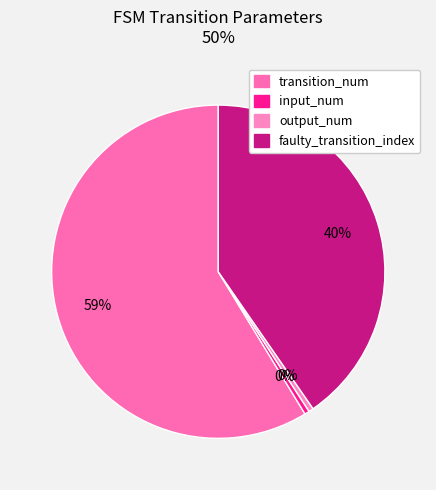

To the nearest percent, what is the combined percentage of transition_num and faulty_transition_index?

99%